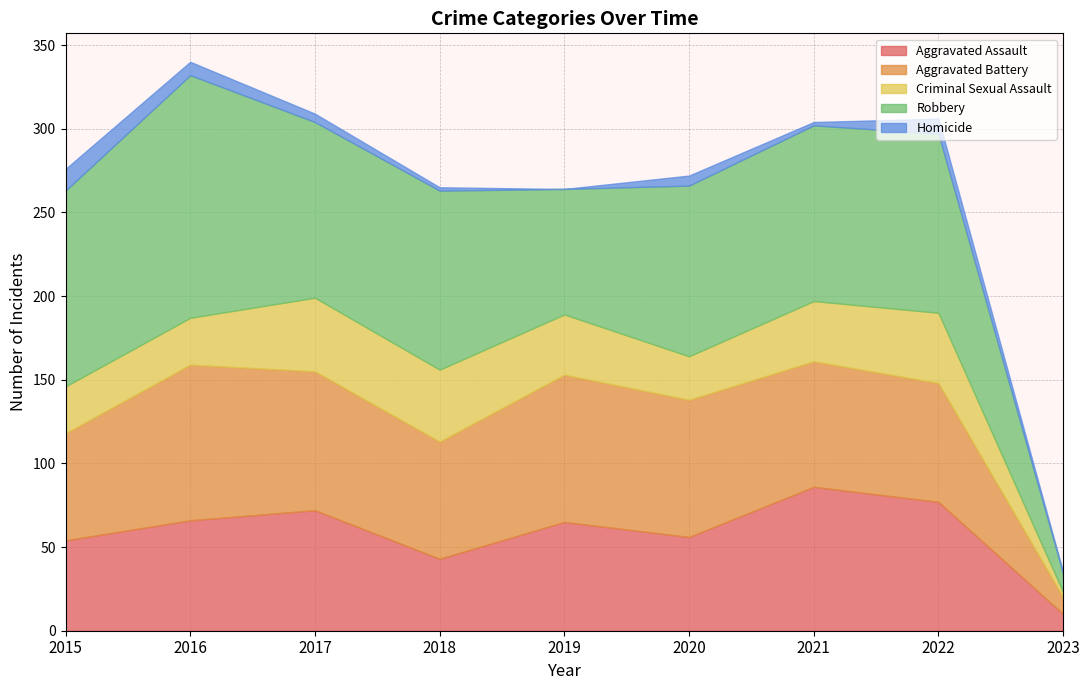

Where is Homicide nearest to the value 6?

2020